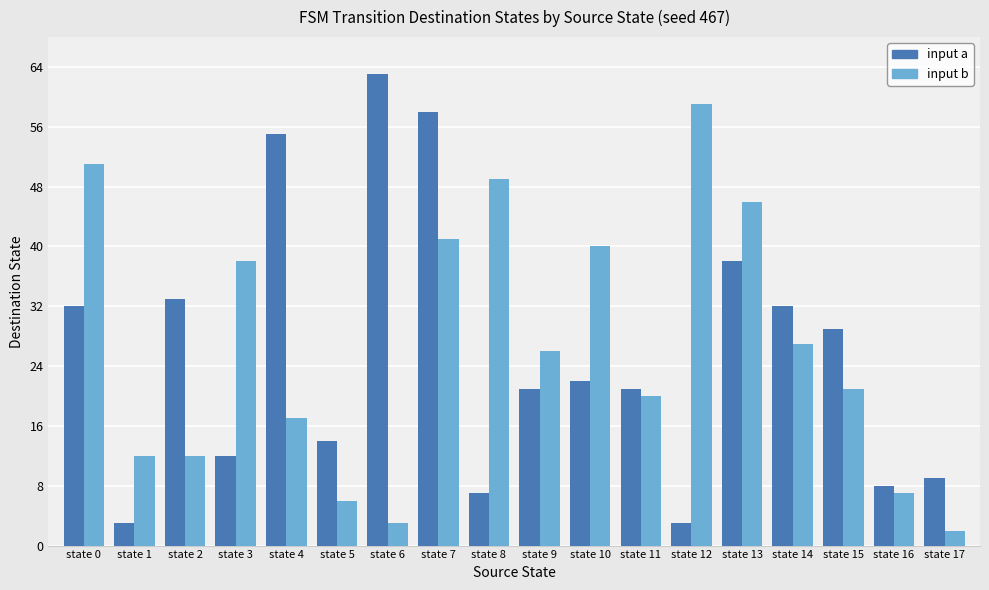

List the series in order of their overall mean, lowest first.

input a, input b